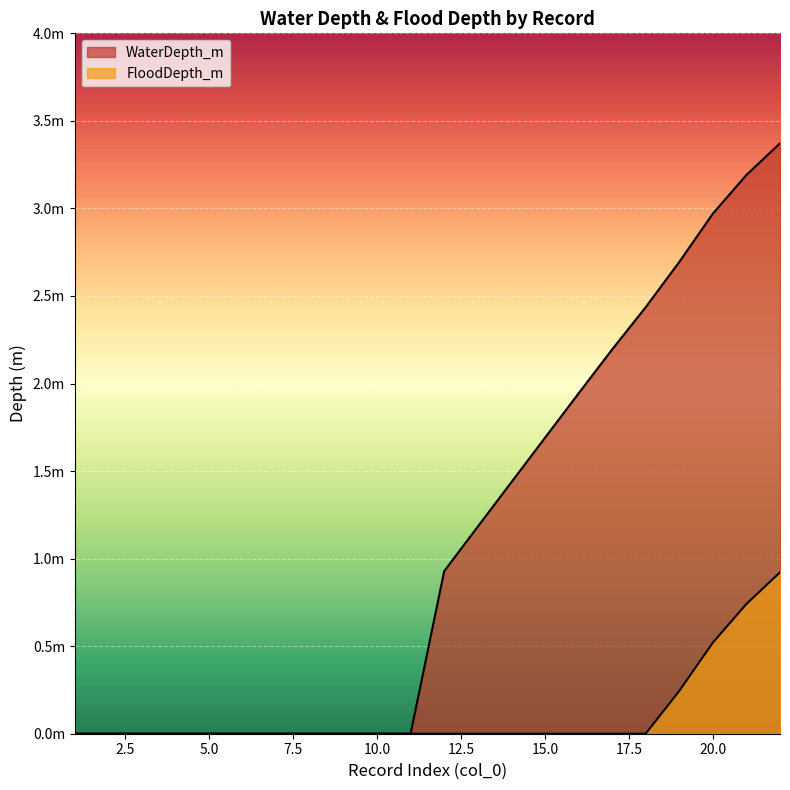

Which series has the largest total across all categories?

WaterDepth_m